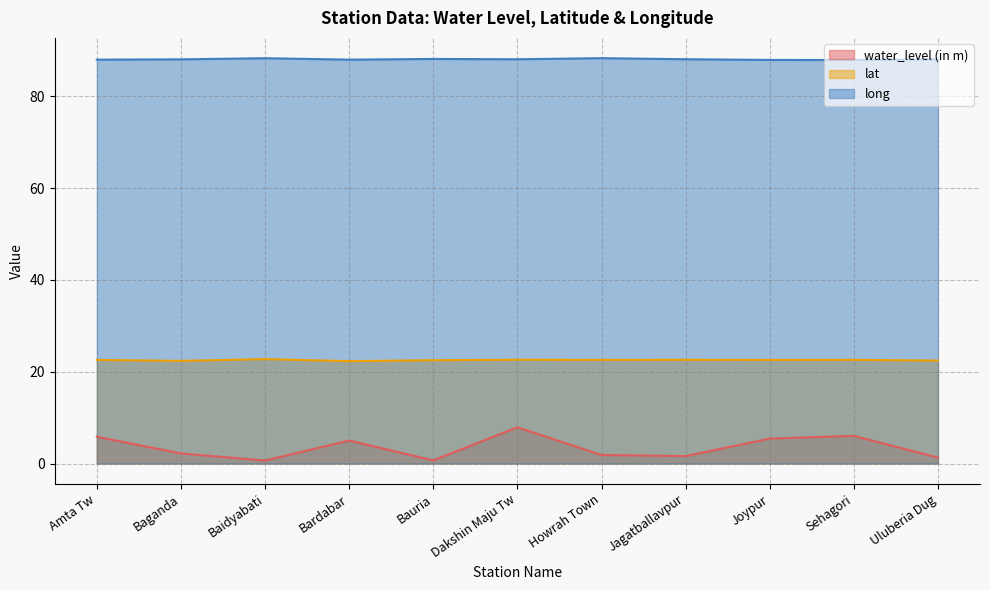

At which label is long closest to 88?

Bardabar